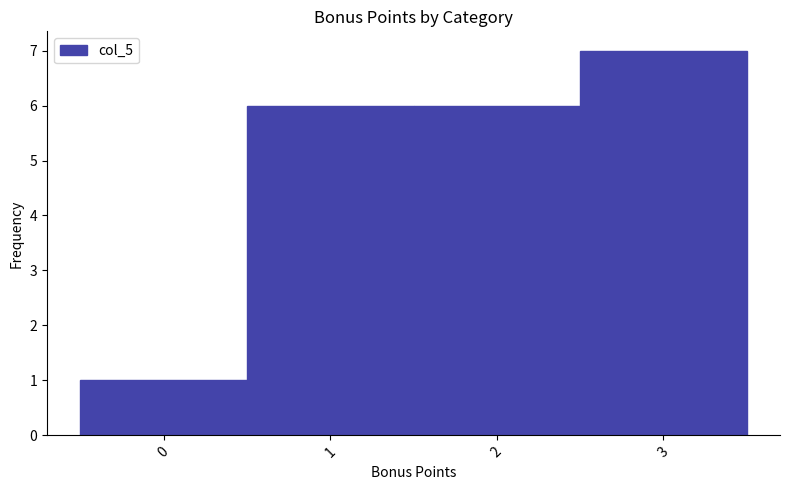

What is the height of the bar covering 1.5 to 2.5 on the x-axis? The values are not printed on the chart, so give them approximately, as read against the axis.

6